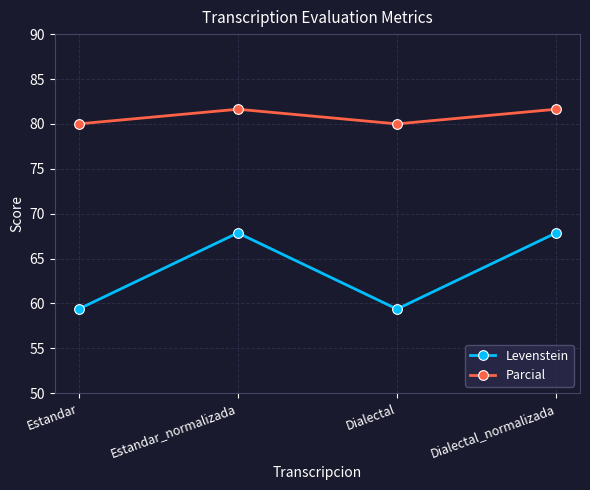

How many interior local valleys does the Parcial series have?

1